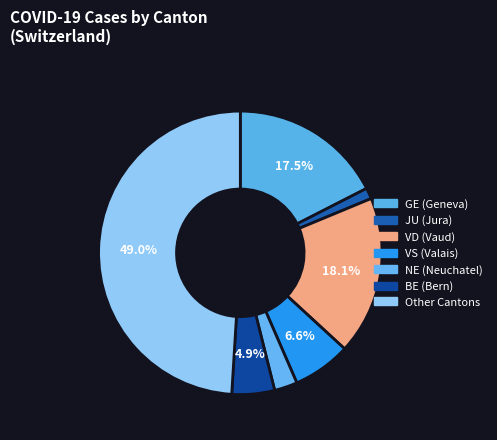

Count the number of slices in the pie.

7